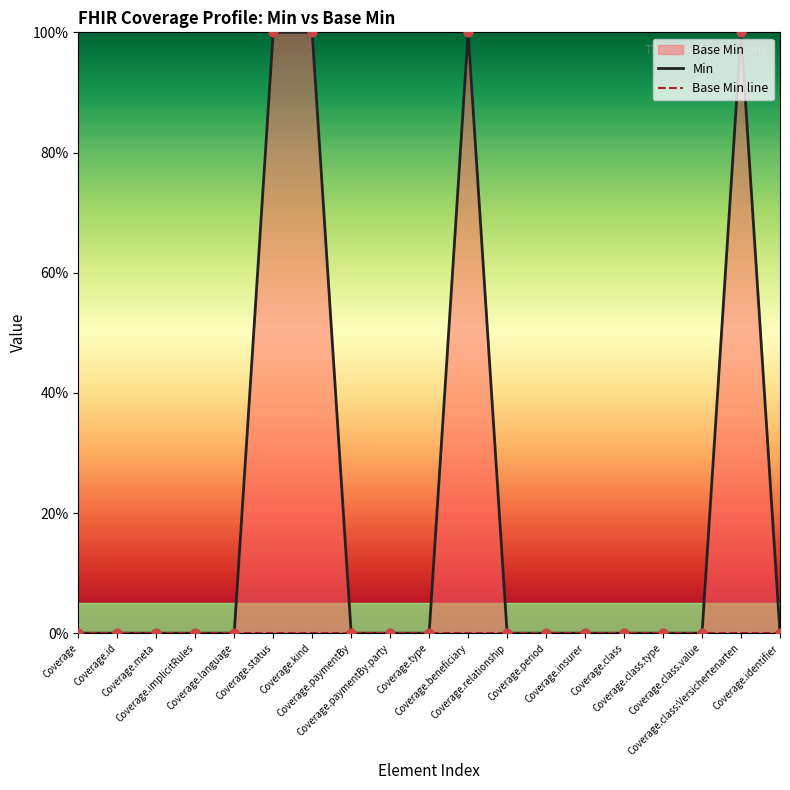

At which category is the sum across all series the highest?

Coverage.status